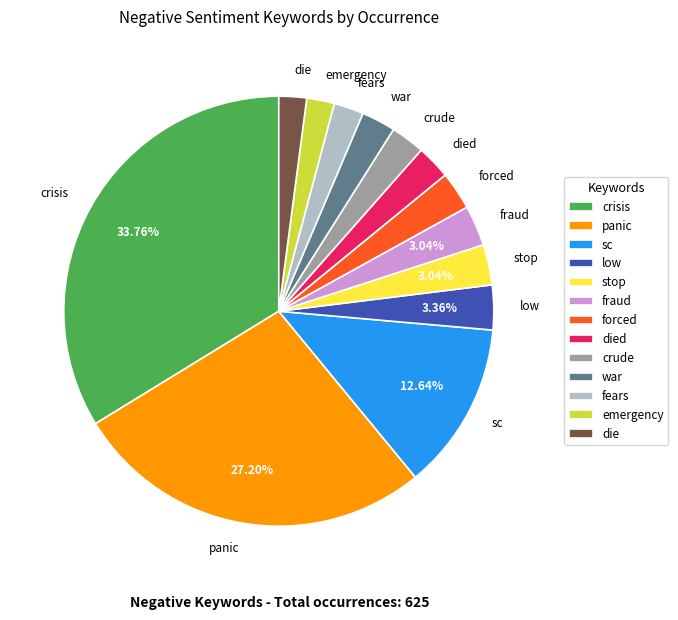

To the nearest percent, what portion does fears represent?

2%